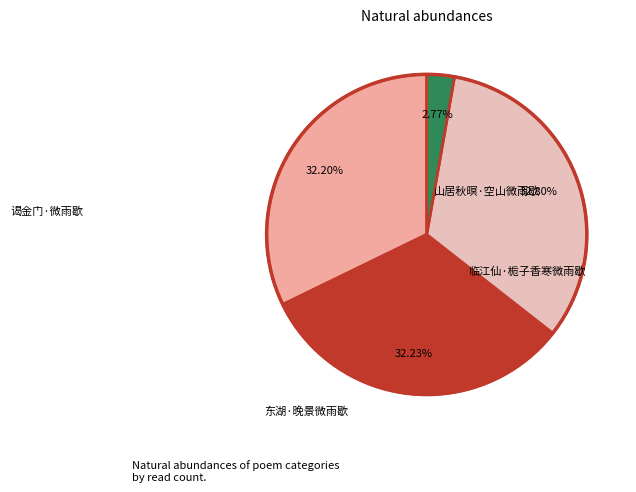

Does 谒金门·微雨歇 represent more than half of the total?

No